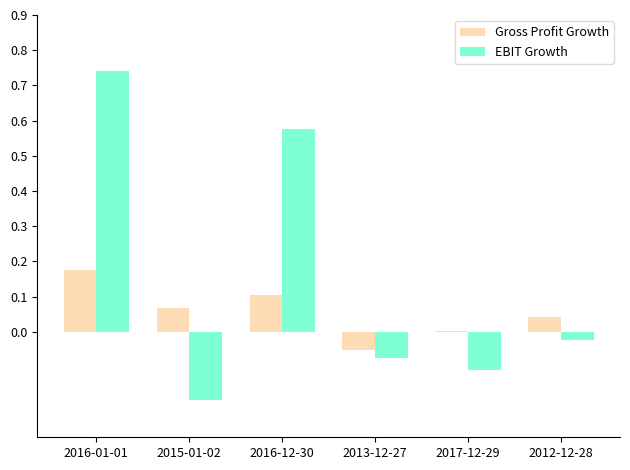

What is the sum of all EBIT Growth values?

0.9